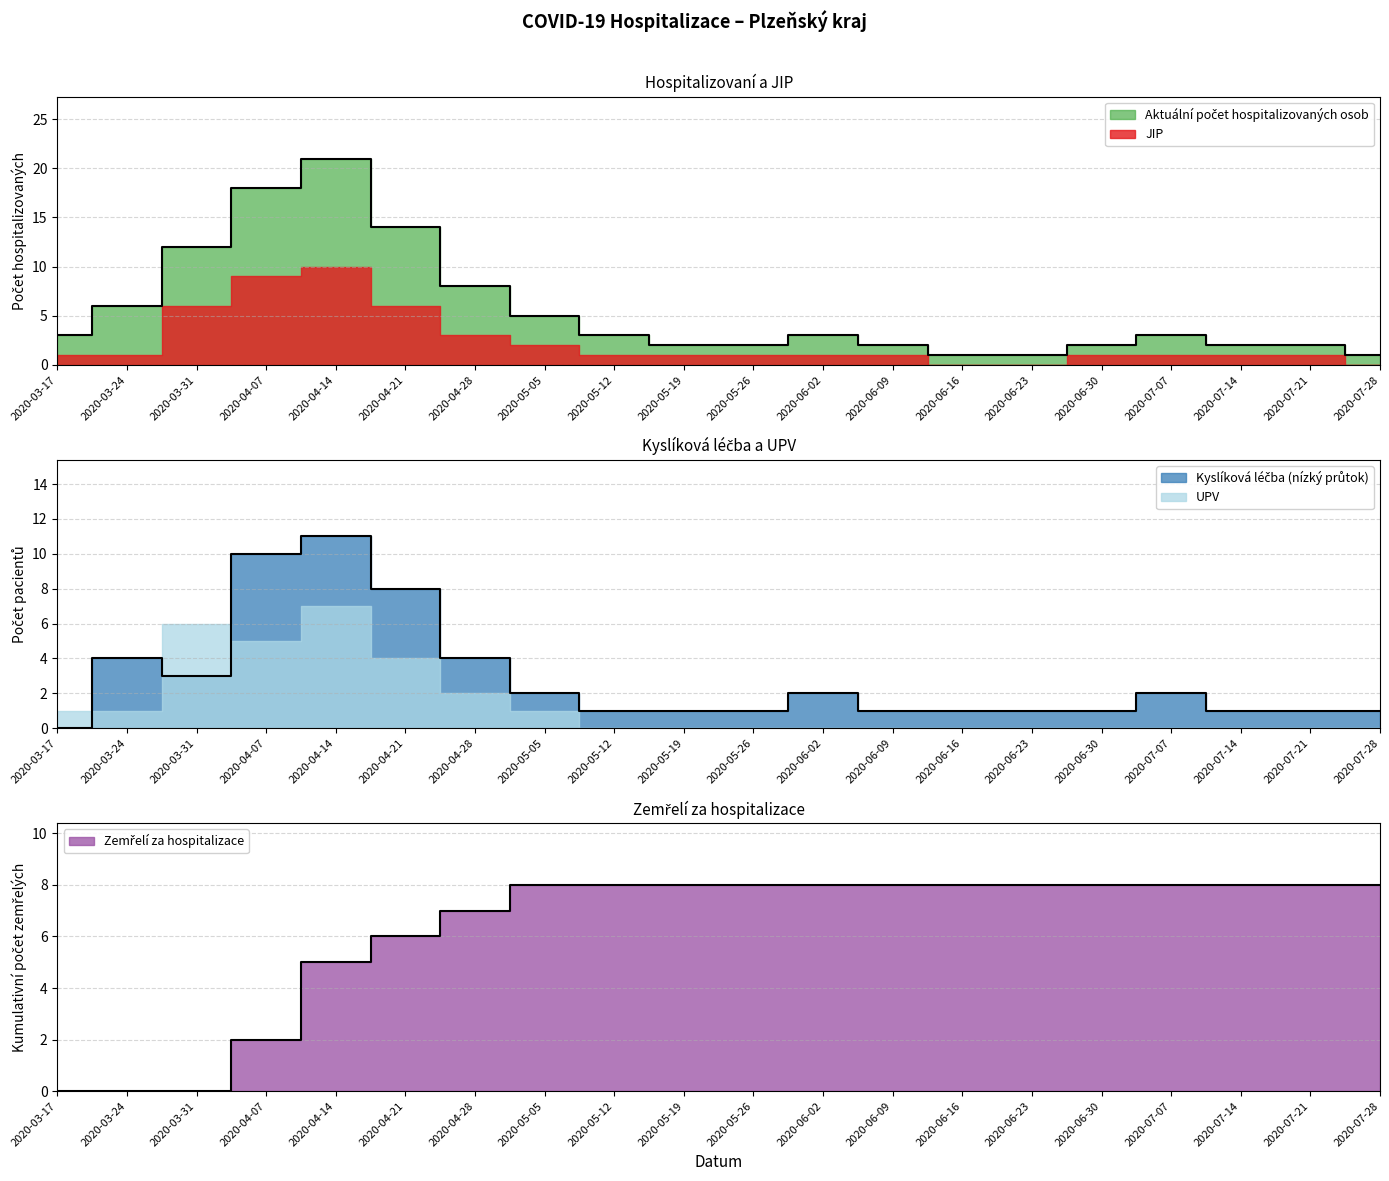

What is the label of the 3rd point from the left?

2020-03-31